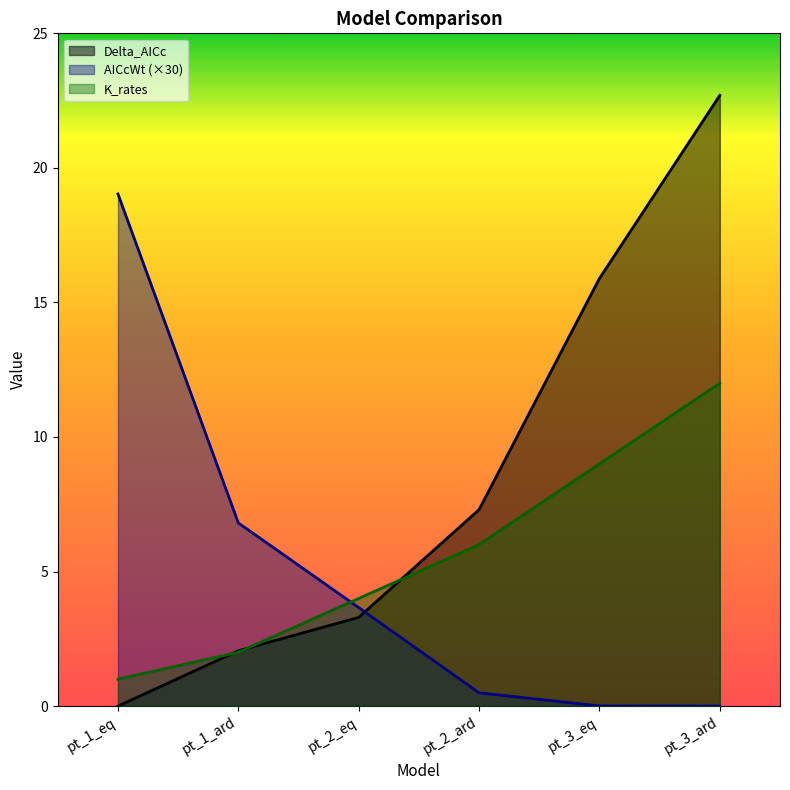

Reading left to right, transcribe all the data shown in this chart.

Delta_AICc: pt_1_eq=0.0	pt_1_ard=2.1	pt_2_eq=3.3	pt_2_ard=7.3	pt_3_eq=15.9	pt_3_ard=22.7
AICcWt: pt_1_eq=19.0	pt_1_ard=6.8	pt_2_eq=3.7	pt_2_ard=0.5	pt_3_eq=0.0	pt_3_ard=0.0
K_rates: pt_1_eq=1.0	pt_1_ard=2.0	pt_2_eq=4.0	pt_2_ard=6.0	pt_3_eq=9.0	pt_3_ard=12.0